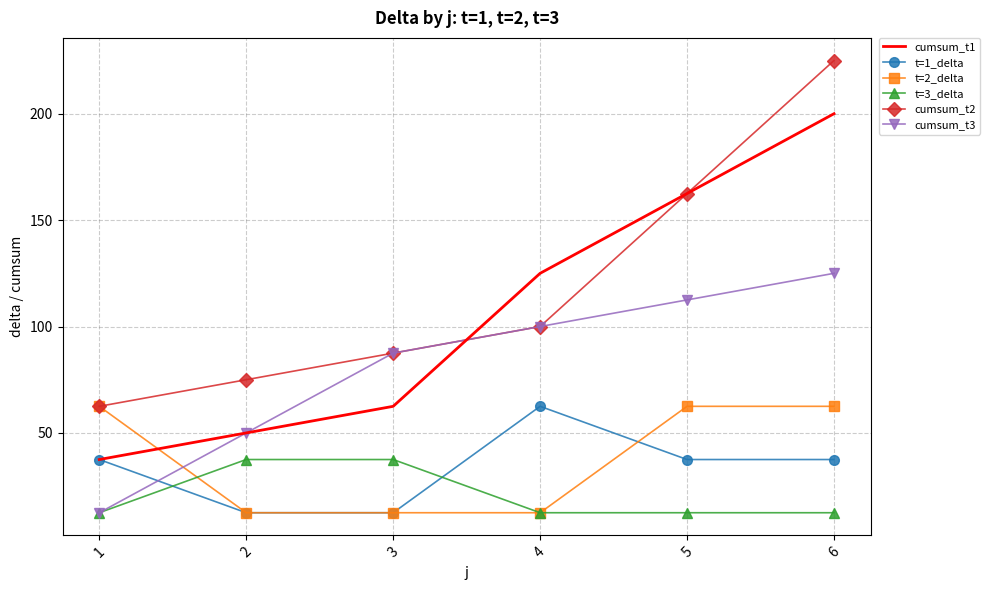

True or false: t=3_delta has a value of 4.3 at 3.

False